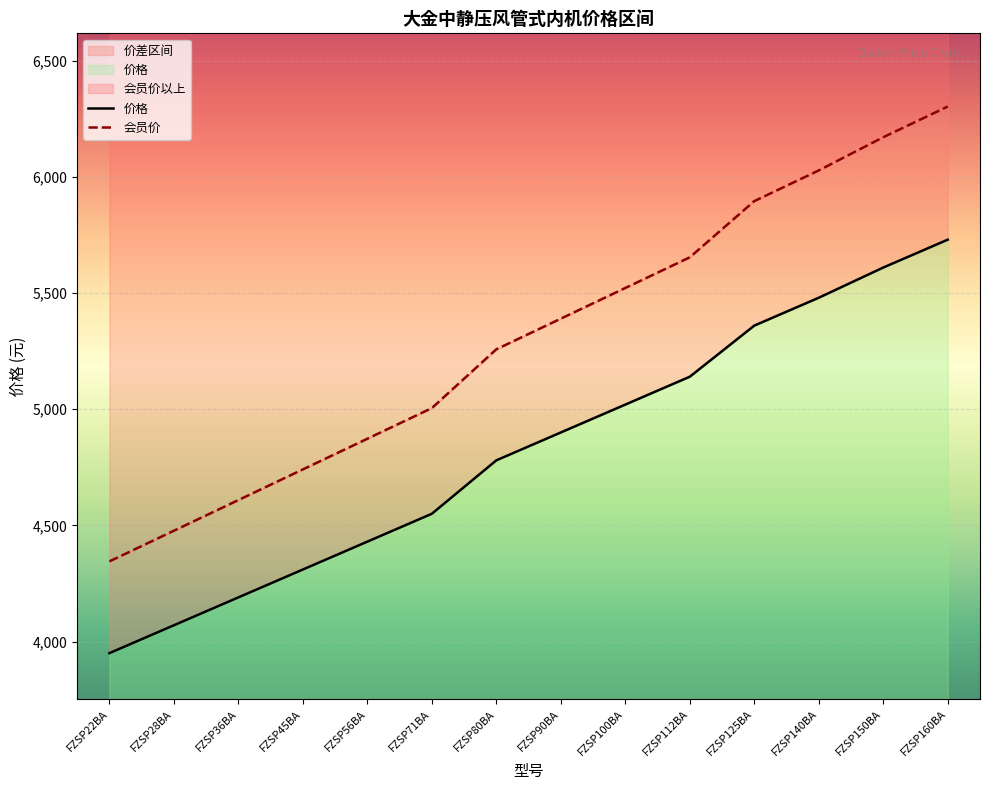

How many data points in 会员价 are less than 5390?

7